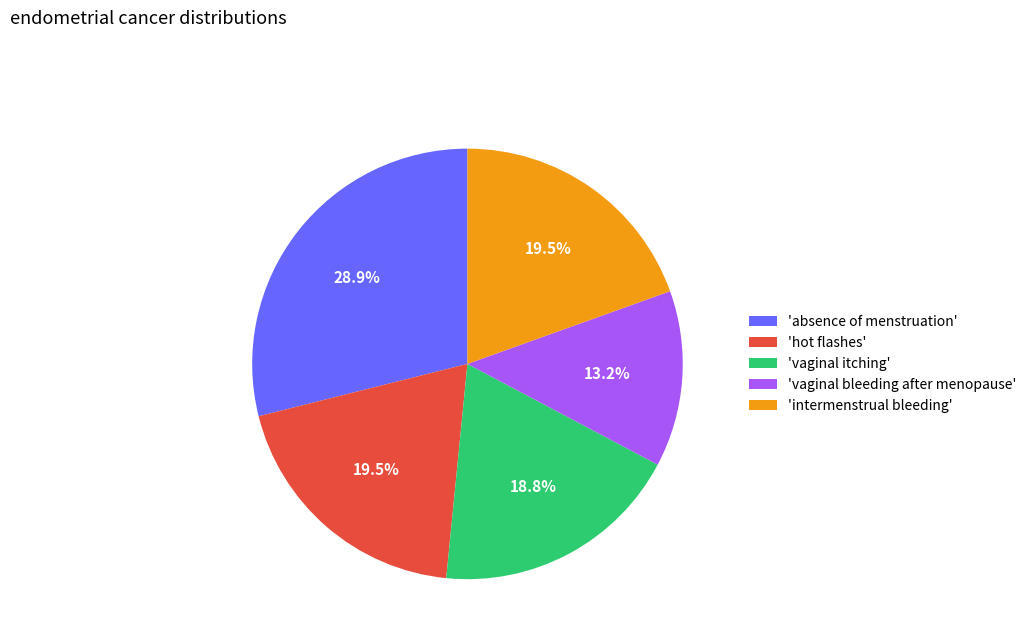

Which category has the smallest portion of the pie?

'vaginal bleeding after menopause'